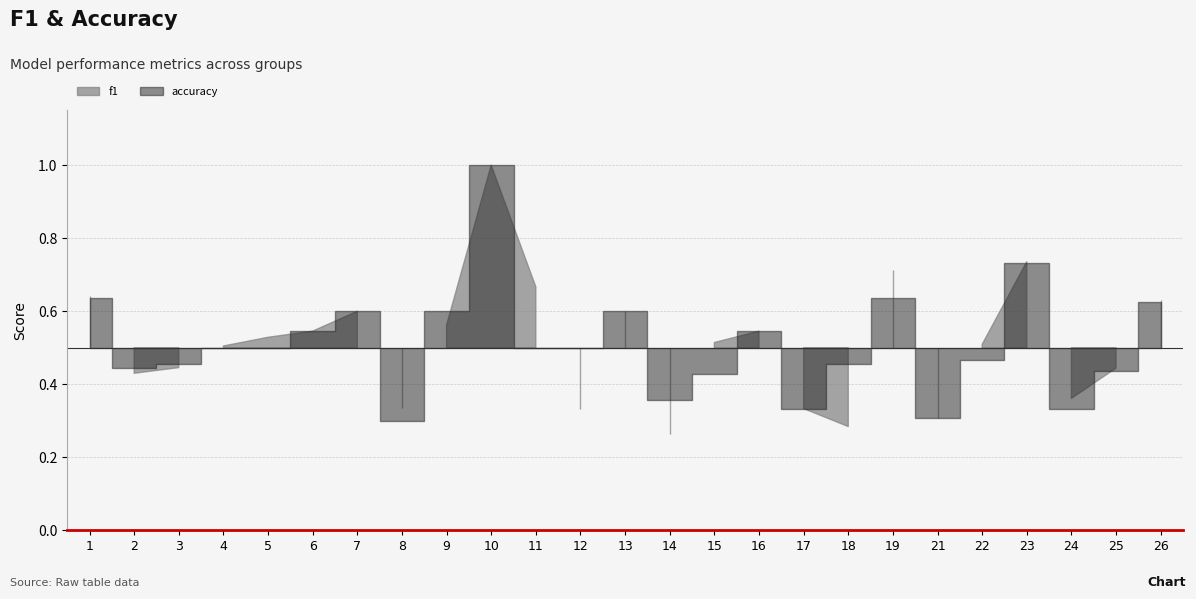

Reading left to right, what are all the values shown in this chart?

f1: 0.6	0.4	0.4	0.5	0.5	0.5	0.6	0.3	0.6	1.0	0.7	0.3	0.6	0.3	0.5	0.5	0.3	0.3	0.7	0.3	0.5	0.7	0.4	0.4	0.6
accuracy: 0.6	0.4	0.5	0.5	0.5	0.5	0.6	0.3	0.6	1.0	0.5	0.5	0.6	0.4	0.4	0.5	0.3	0.5	0.6	0.3	0.5	0.7	0.3	0.4	0.6